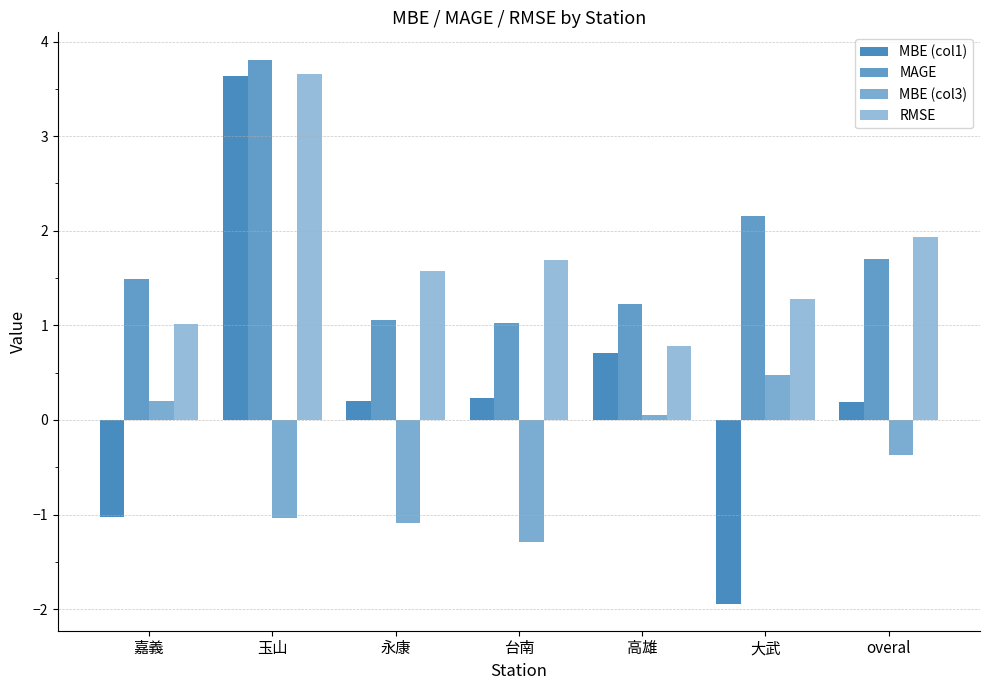

How many values in the MBE (col3) series exceed 0?

3